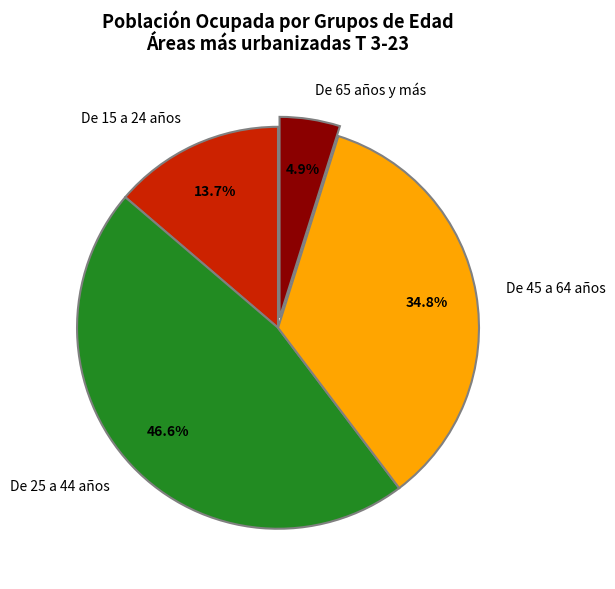

Which has a higher value, De 25 a 44 años or De 15 a 24 años?

De 25 a 44 años